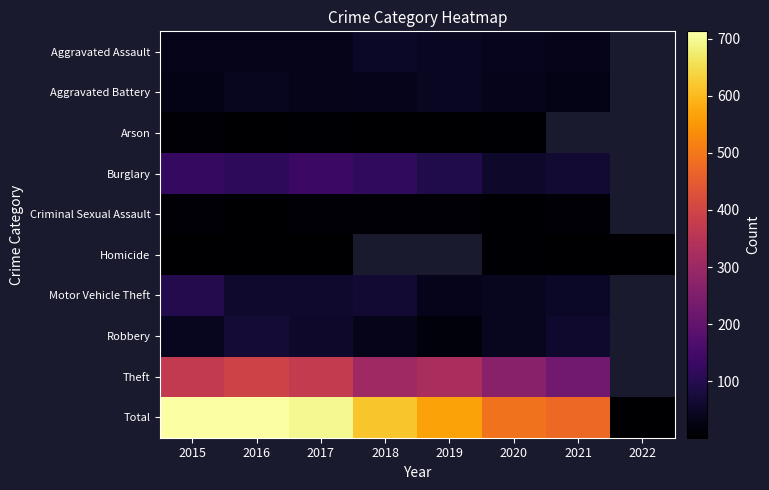

What is the spread (max minus min) of values at 2017?

695.0